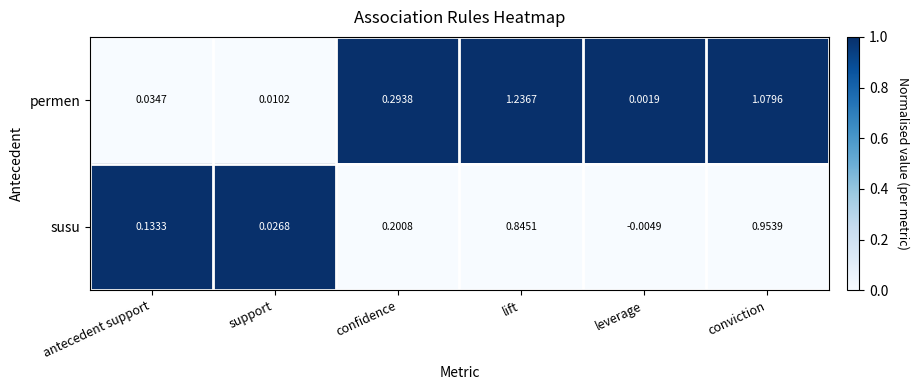

At which label does susu reach its minimum?

leverage